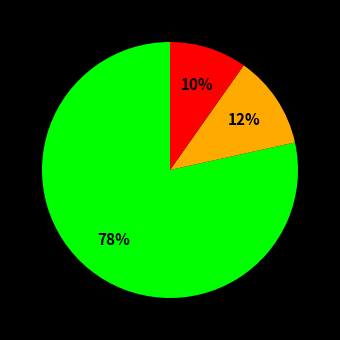

To the nearest percent, what is the average slice percentage?

33%